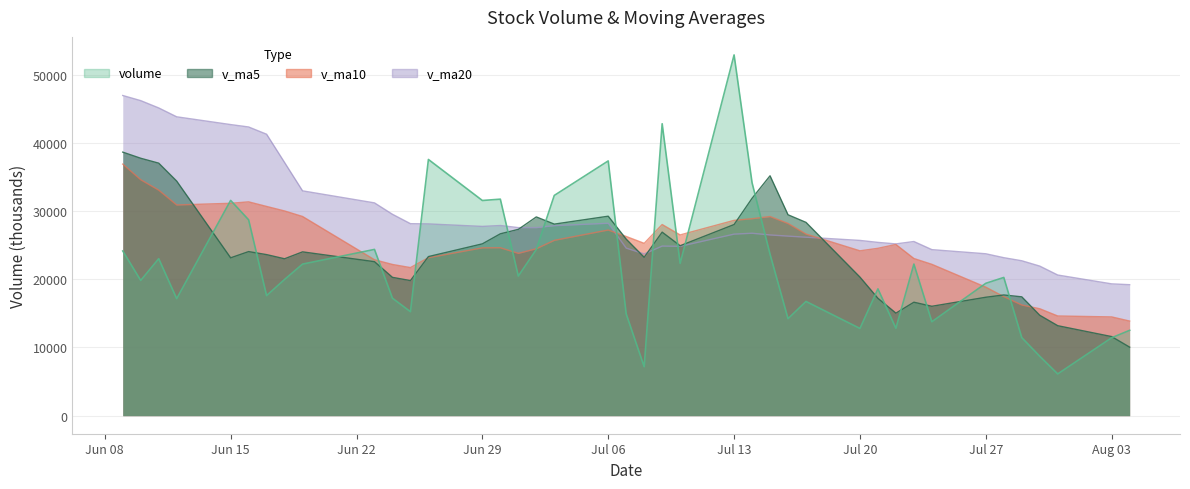

Which series ends up on top after the final intersection of volume and v_ma20?

v_ma20